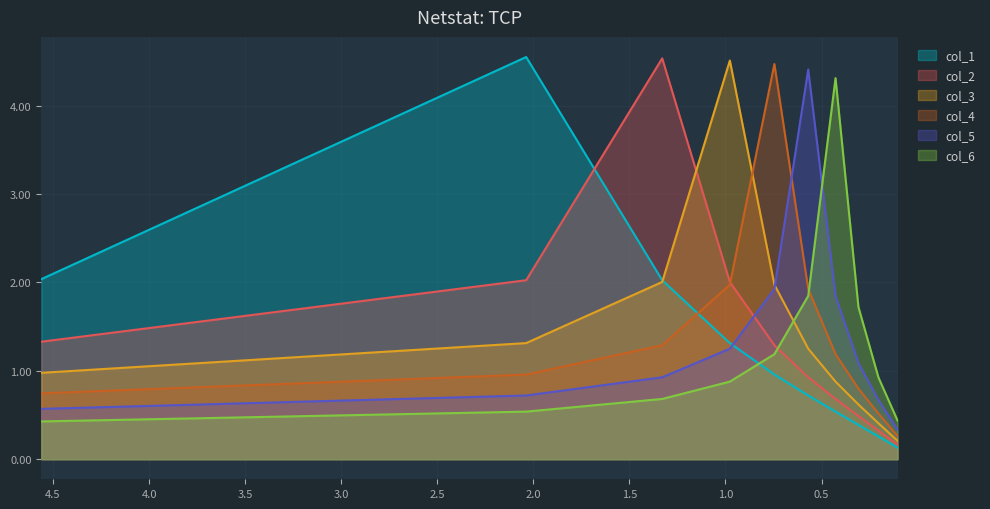

What is the smallest value displayed?

0.1